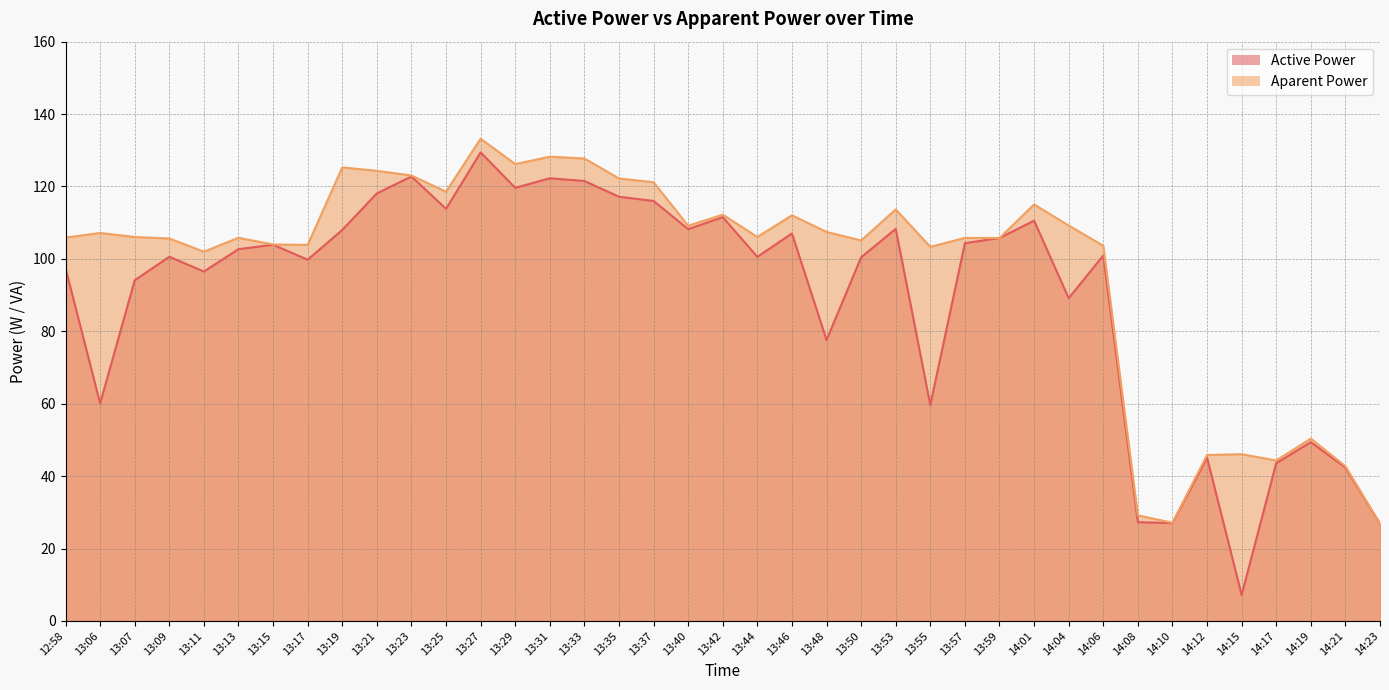

True or false: Active Power has more than 0 interior local peaks.

True